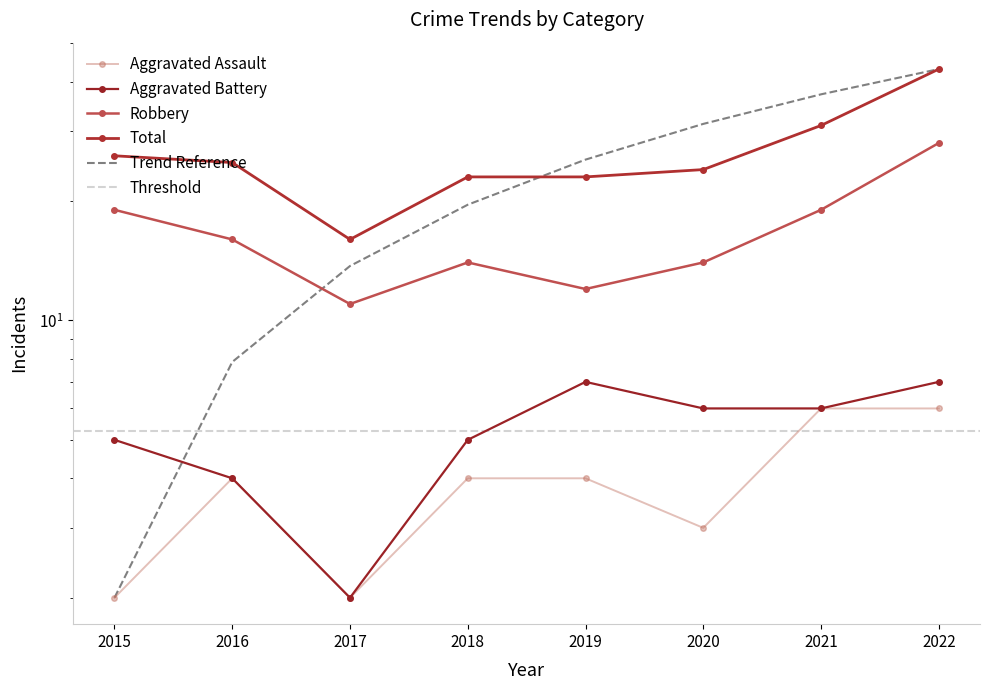

Reading left to right, transcribe all the data shown in this chart.

Aggravated Assault: 2015=2	2016=4	2017=2	2018=4	2019=4	2020=3	2021=6	2022=6
Aggravated Battery: 2015=5	2016=4	2017=2	2018=5	2019=7	2020=6	2021=6	2022=7
Robbery: 2015=19	2016=16	2017=11	2018=14	2019=12	2020=14	2021=19	2022=28
Total: 2015=26	2016=25	2017=16	2018=23	2019=23	2020=24	2021=31	2022=43